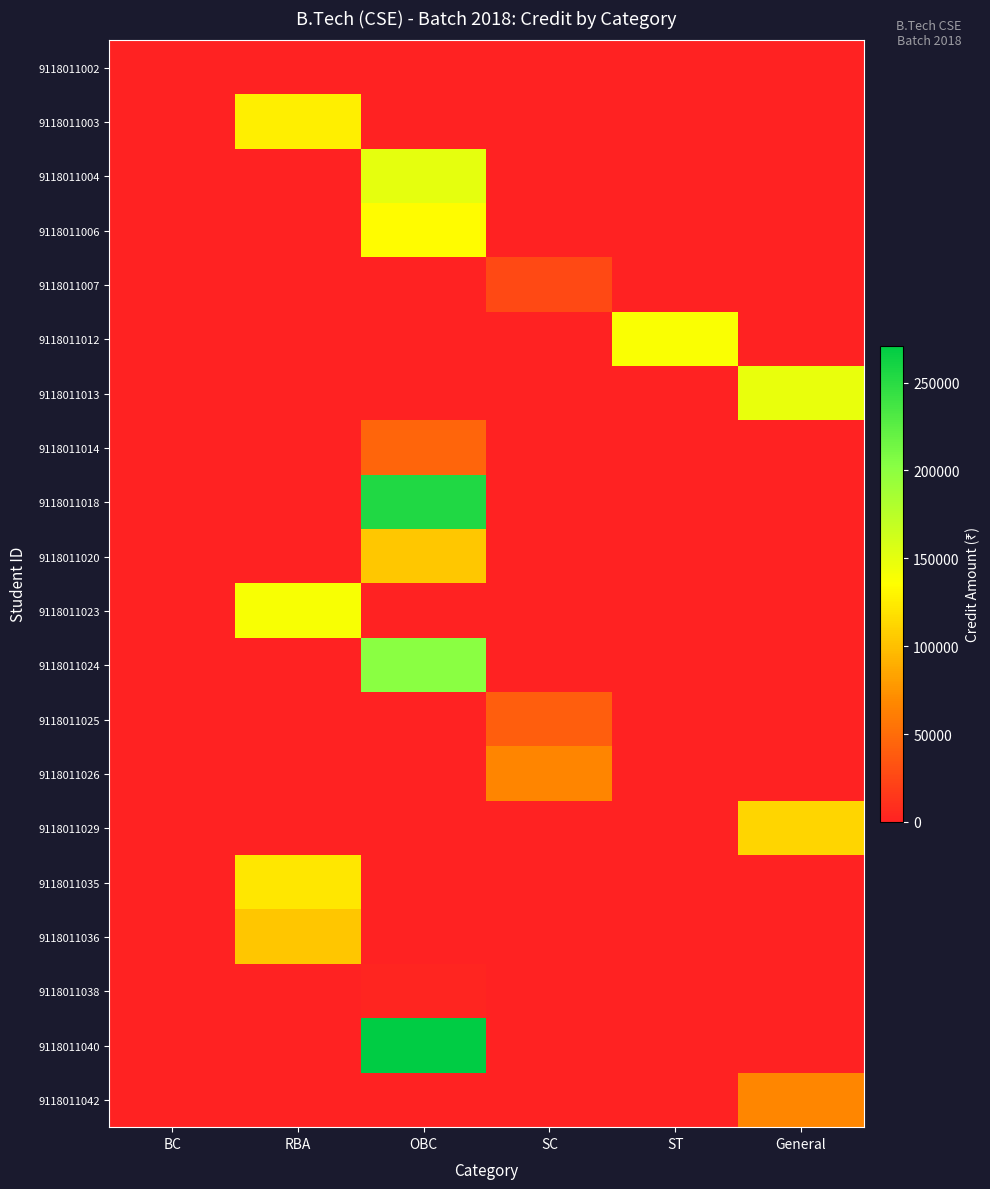

Which series has the widest spread of values?

9118011040